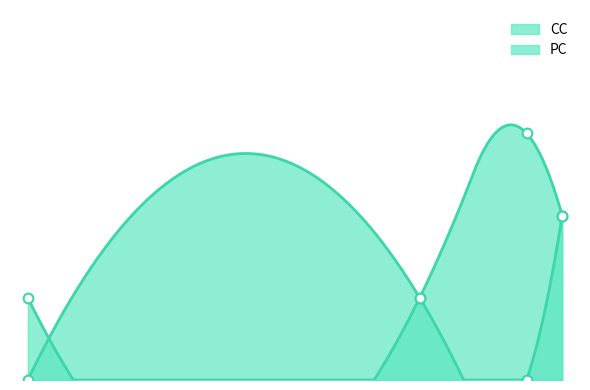

At how many categories does at least one series exceed 2?

1